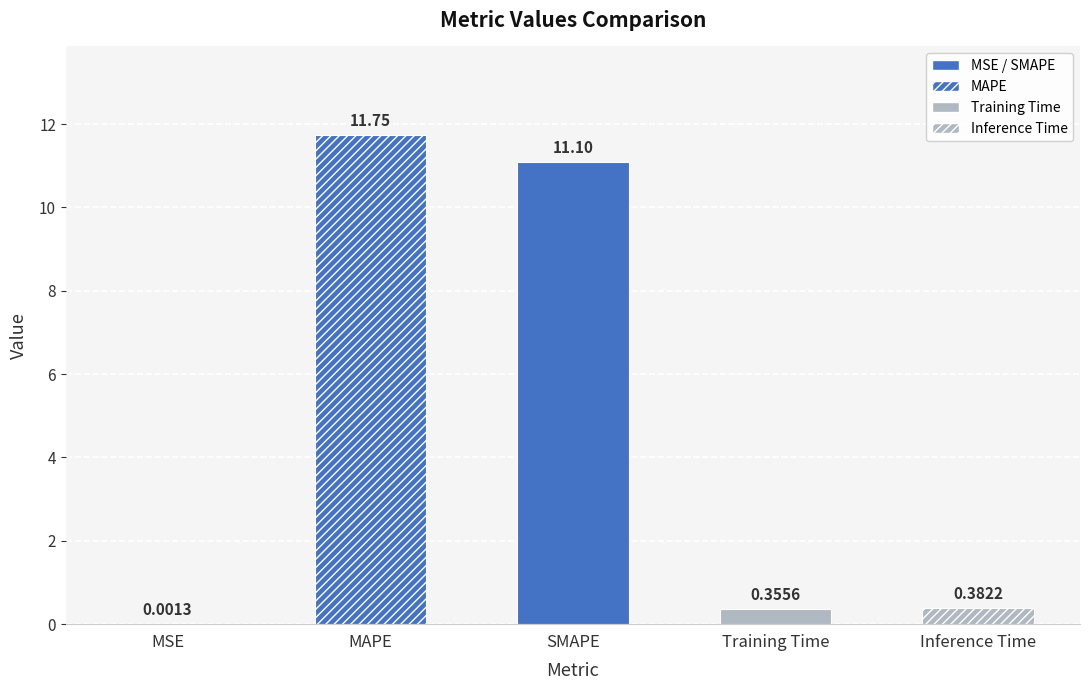

How many distinct data groups are displayed?

1